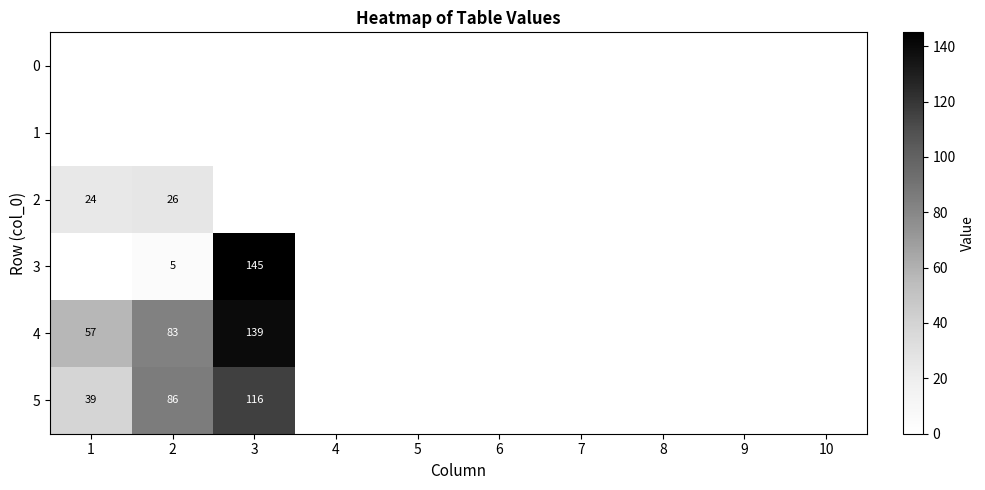

Is it true that 5 equals 39 at 1?

True